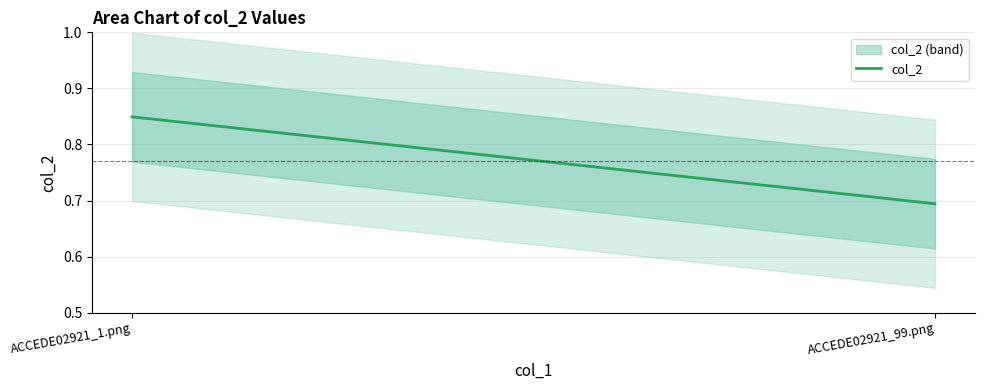

The chart shows a value of 0.3 at ACCEDE02921_1.png. True or false?

False